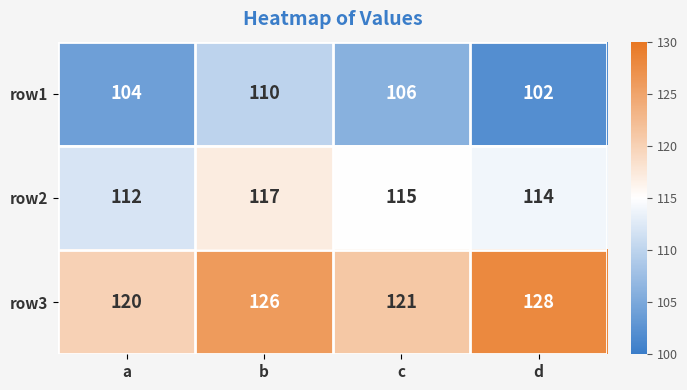

At which category is the sum across all series the highest?

b